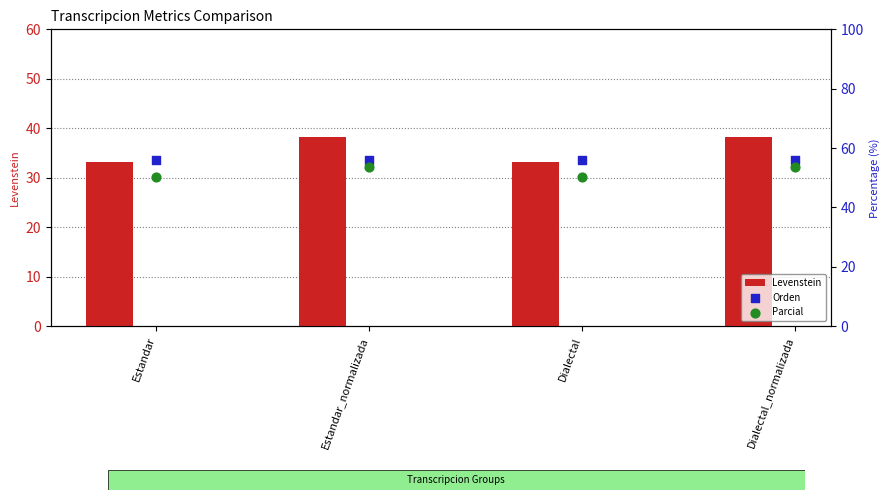

At which category is the sum across all series the highest?

Estandar_normalizada